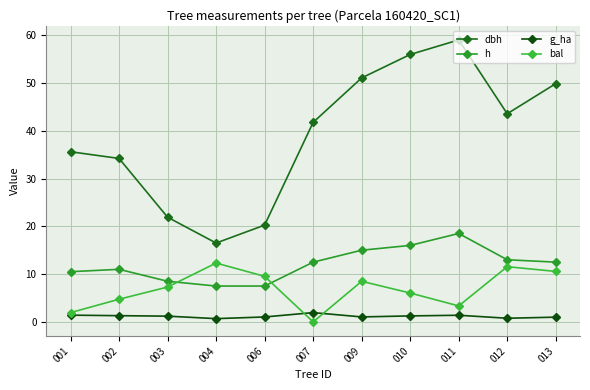

At which label does h first exceed 12?

007